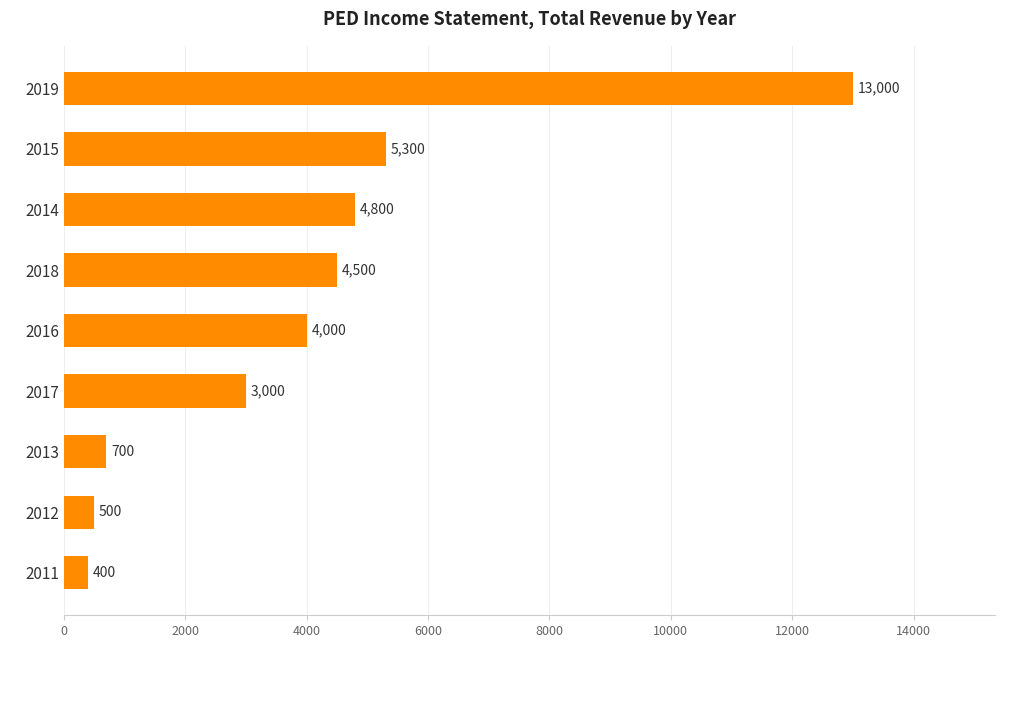

How many bars are there in total?

9